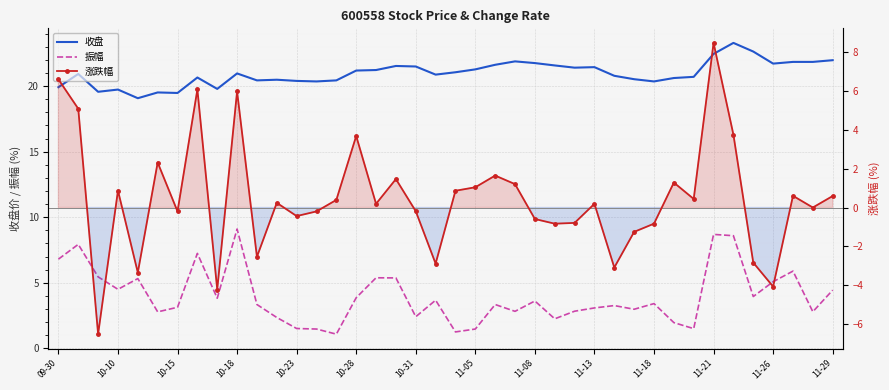

What is the sum of all 收盘 values?

839.0